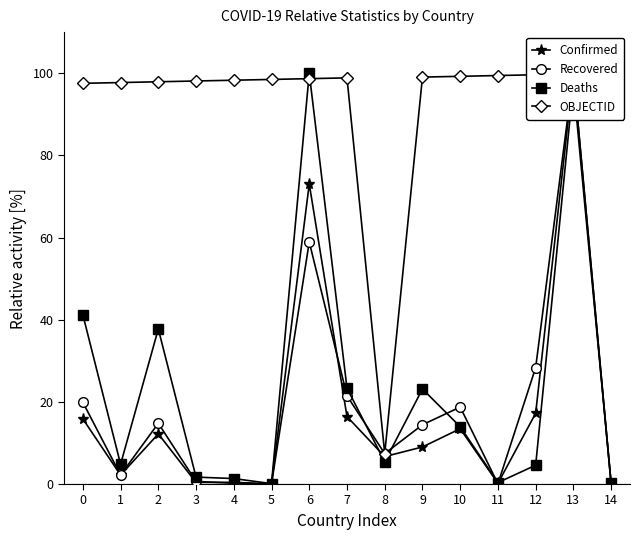

At which category does Recovered reach its first local peak?

2